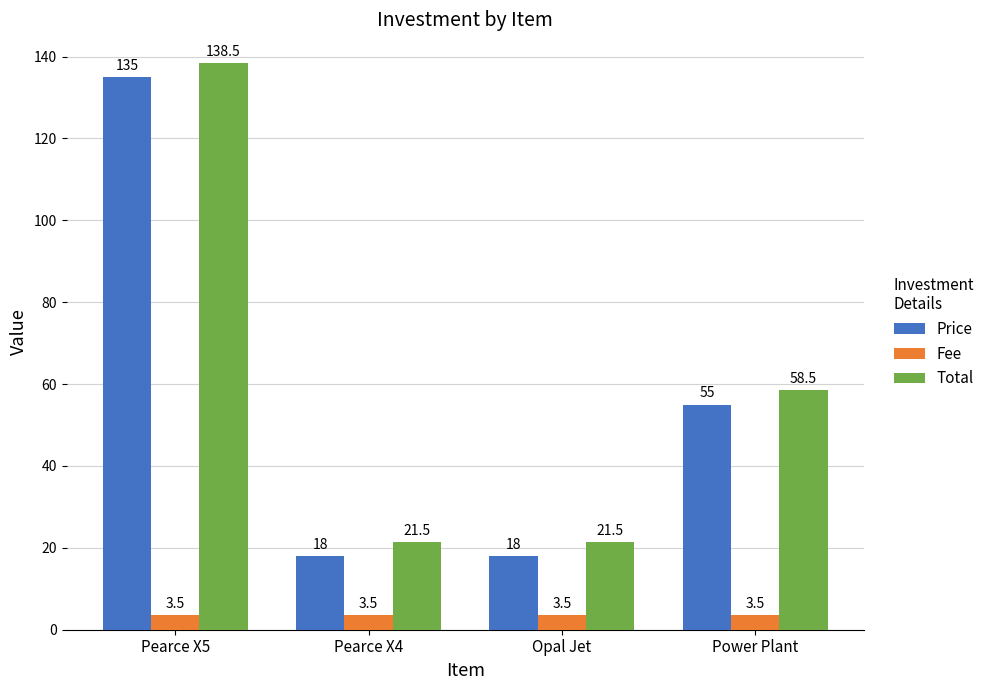

What is the value of the Total bar at the 3rd from the left?

21.5